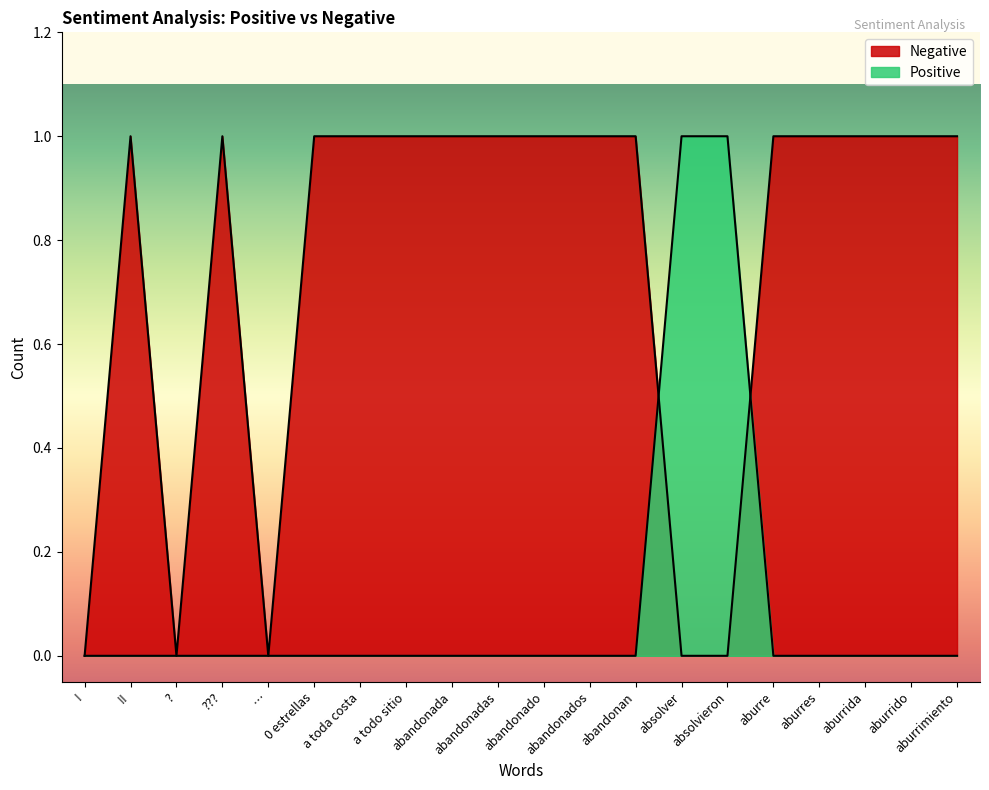

At which label does Negative reach its peak?

!!